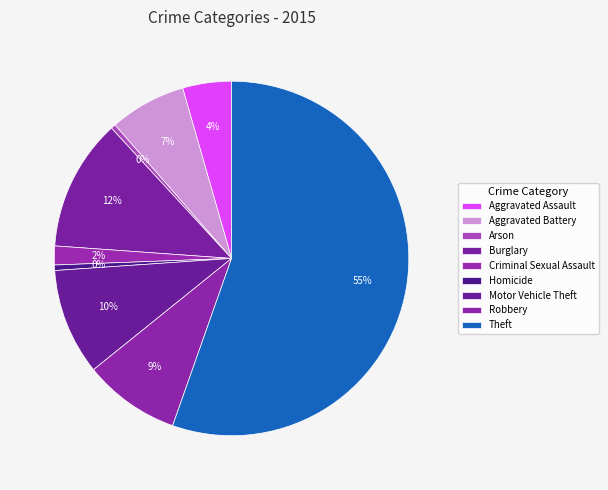

Count the number of slices in the pie.

9